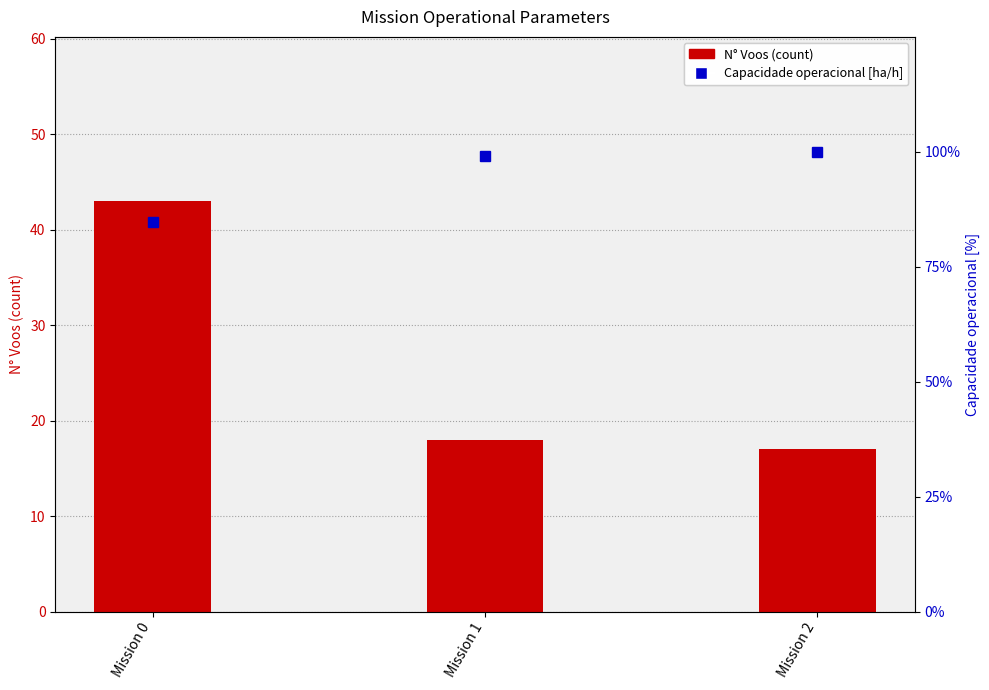

Is the value of N Voos at Mission 0 greater than the value of Capacidade operacional [ha/h] at Mission 2?

No